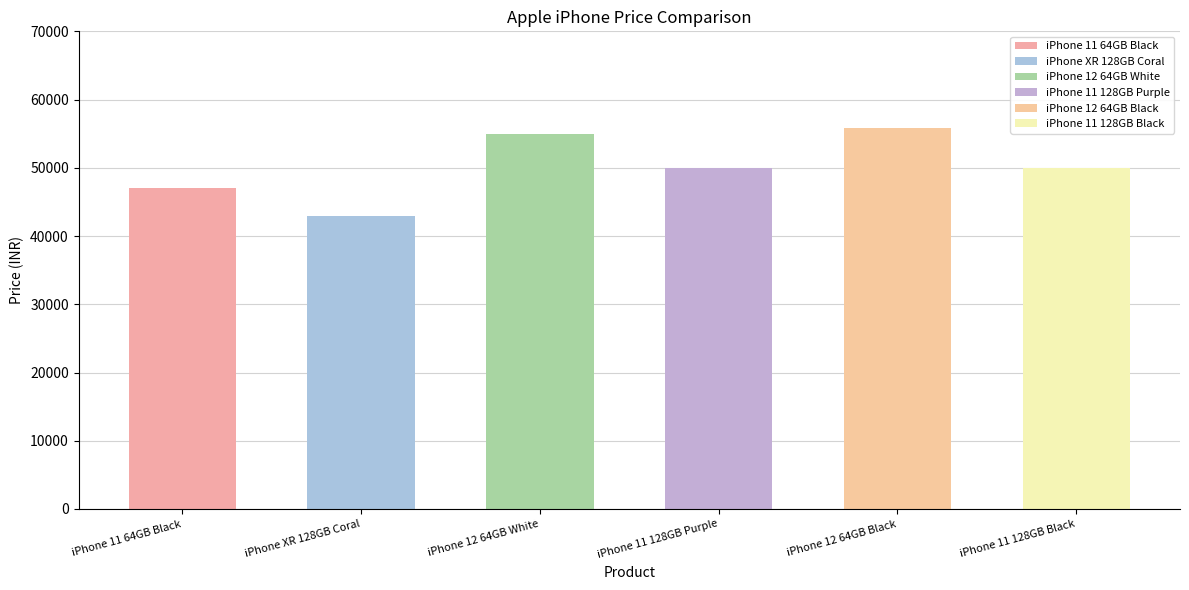

Rank the categories by value from lowest to highest.

iPhone XR 128GB Coral, iPhone 11 64GB Black, iPhone 11 128GB Purple, iPhone 11 128GB Black, iPhone 12 64GB White, iPhone 12 64GB Black